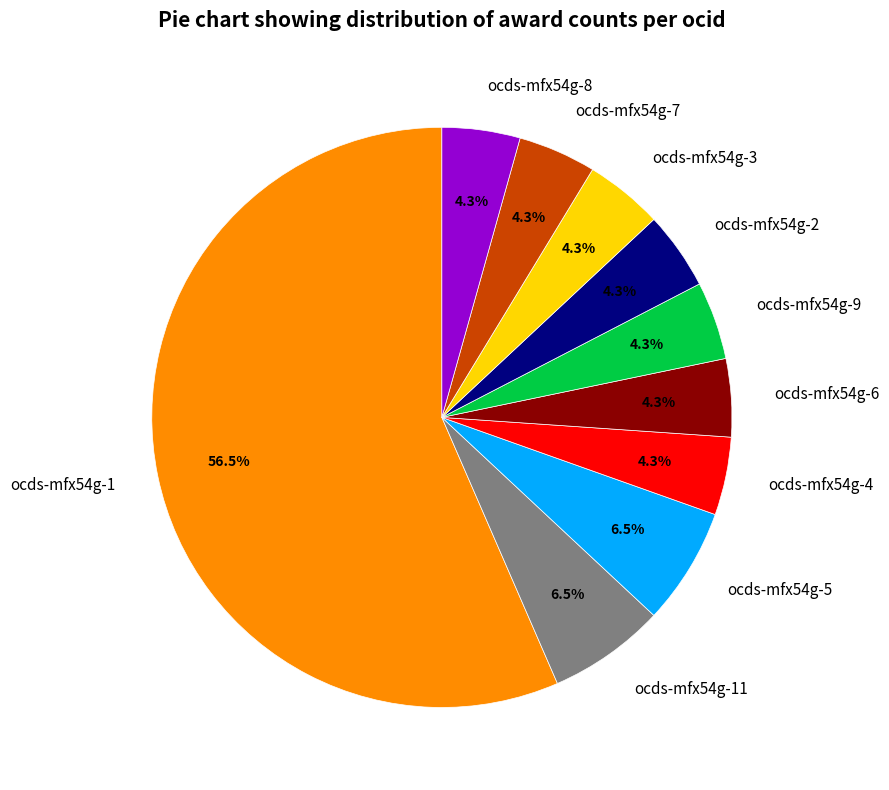

How many slices are in this pie chart?

10